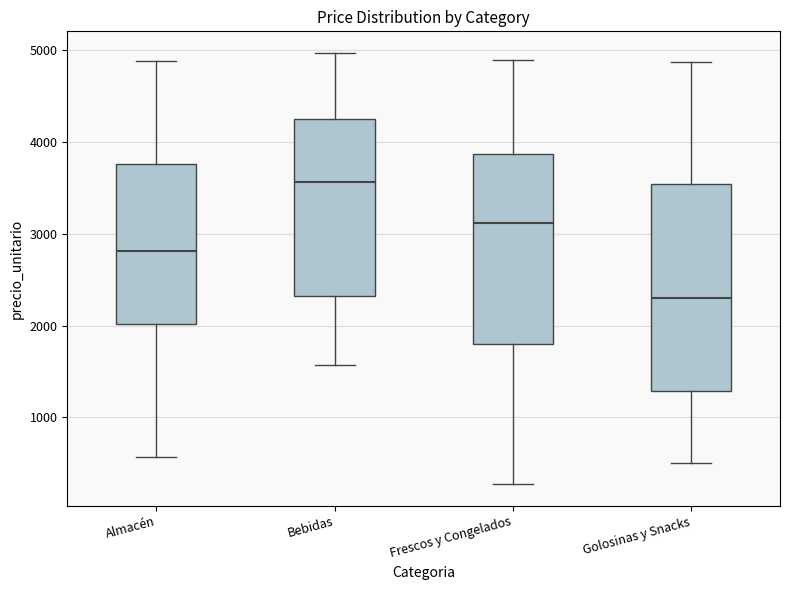

Which box's median line is the lowest?

Golosinas y Snacks